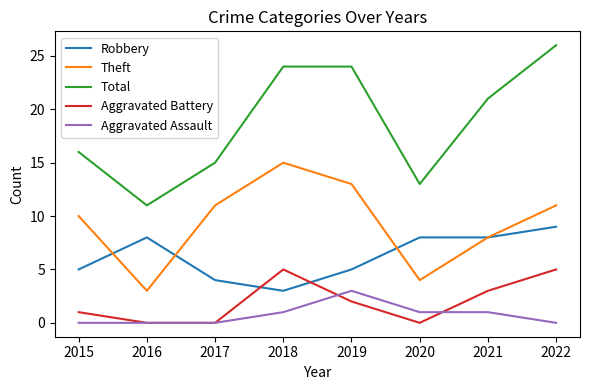

True or false: Robbery has more than 0 points higher than both neighbors.

True